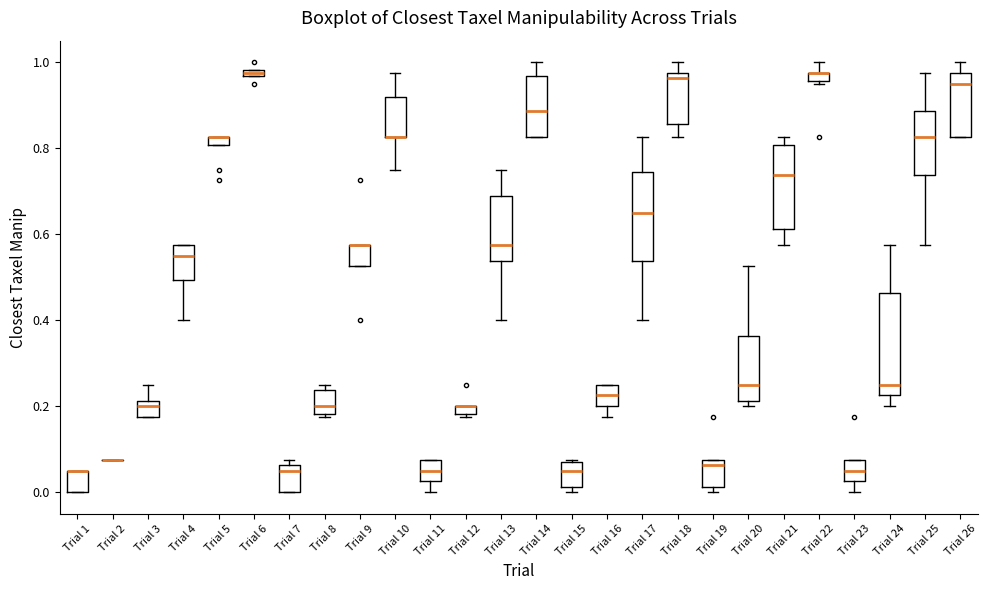

Comparing the boxes themselves (not the whiskers), which one is the tallest?

Trial 24